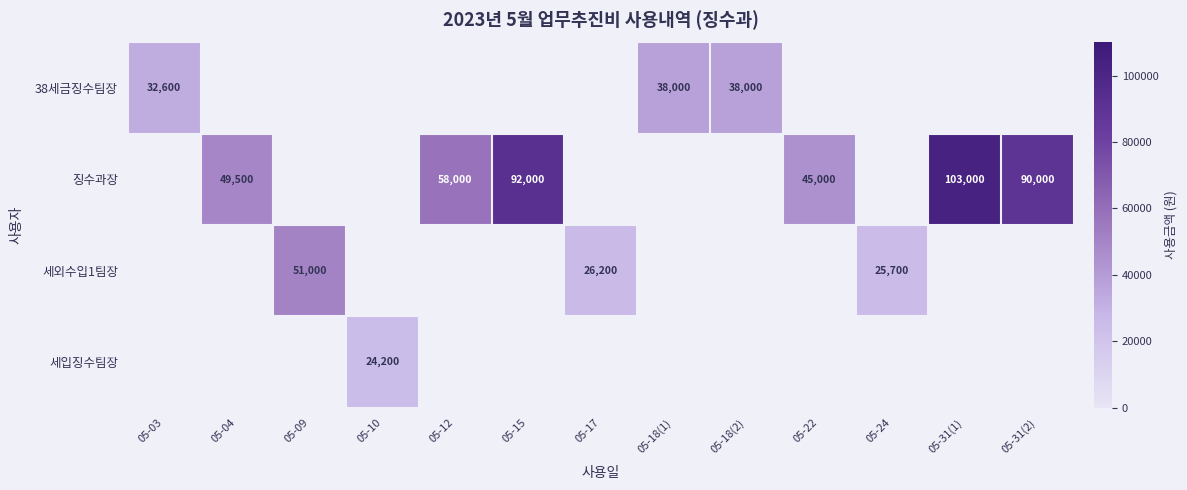

True or false: 38세금징수팀장 has a value of 38000 at 05-18(2).

True